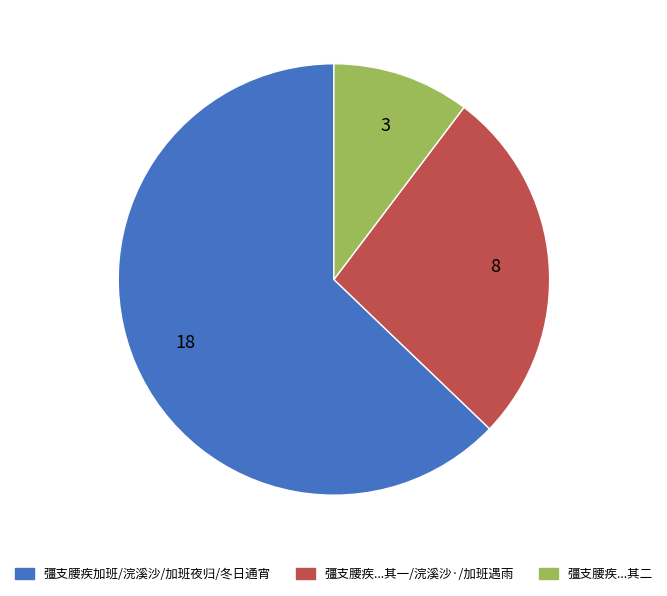

Which slice represents more than half of the pie?

彊支腰疾加班/浣溪沙/加班夜归/冬日通宵